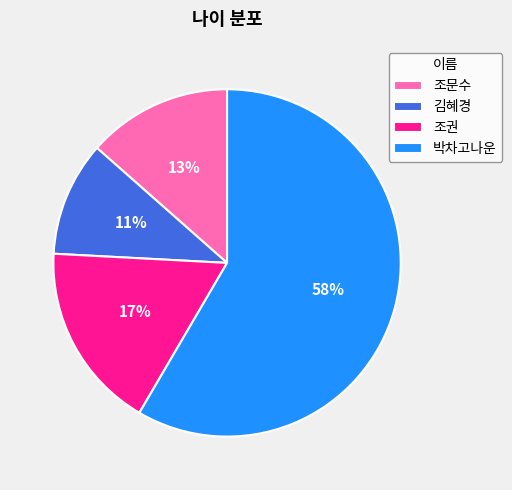

To the nearest percent, what percentage of the pie is 조문수?

13%